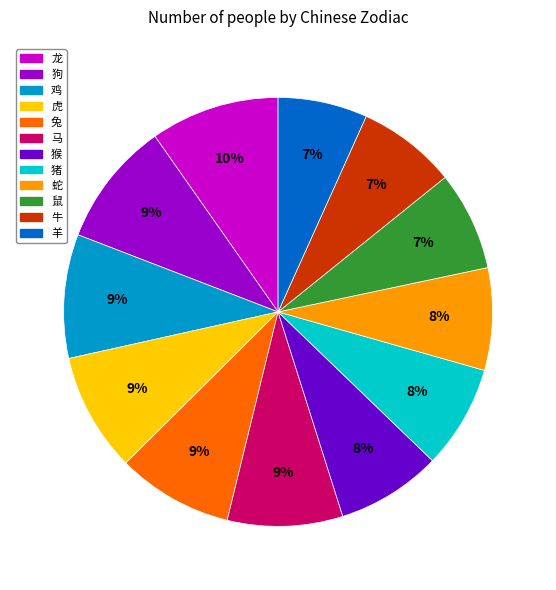

How many slices are in this pie chart?

12